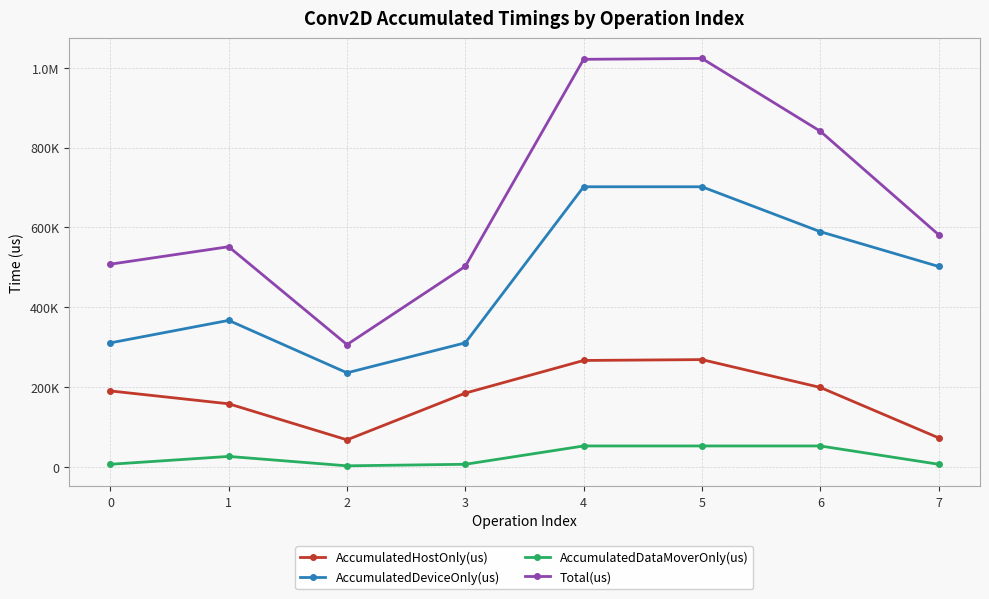

Is this an area chart (filled region under the line)?

No